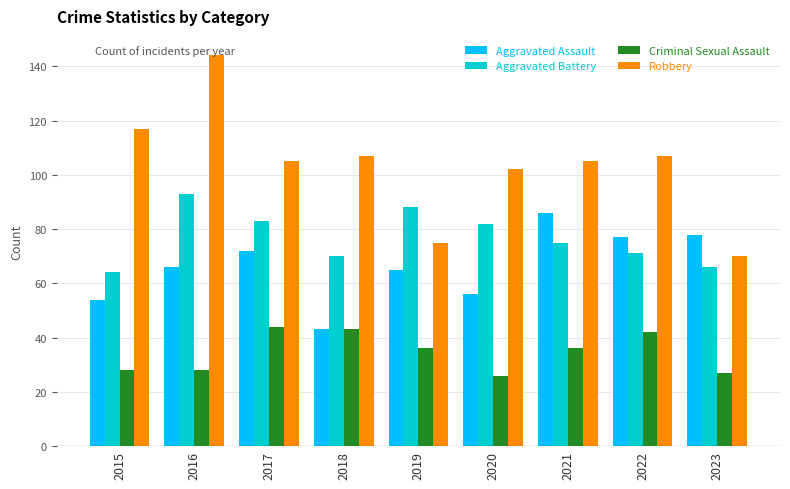

List the series in order of their peak value, lowest first.

Criminal Sexual Assault, Aggravated Assault, Aggravated Battery, Robbery